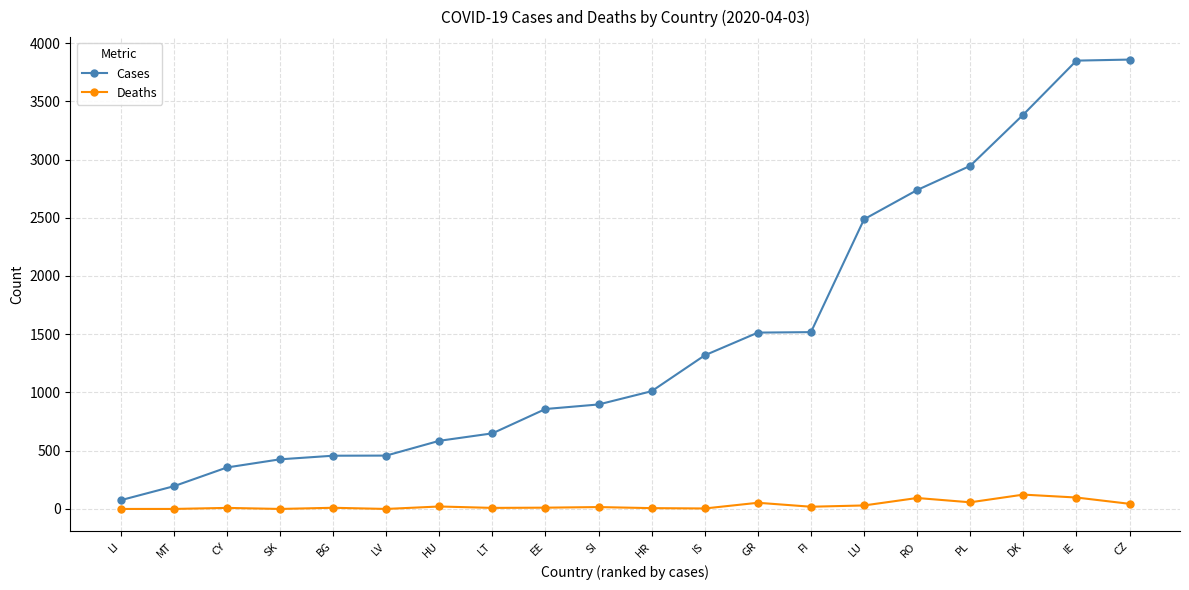

Does the chart display data point markers on the line(s)?

Yes